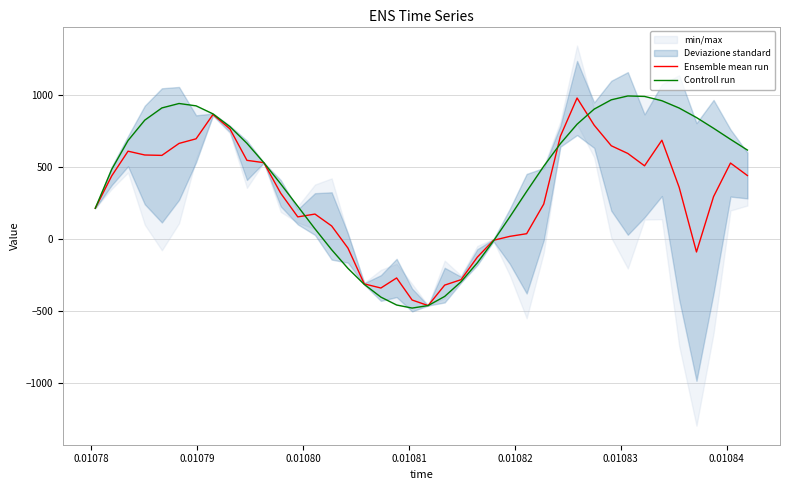

What is the maximum value for Controll run?

991.3